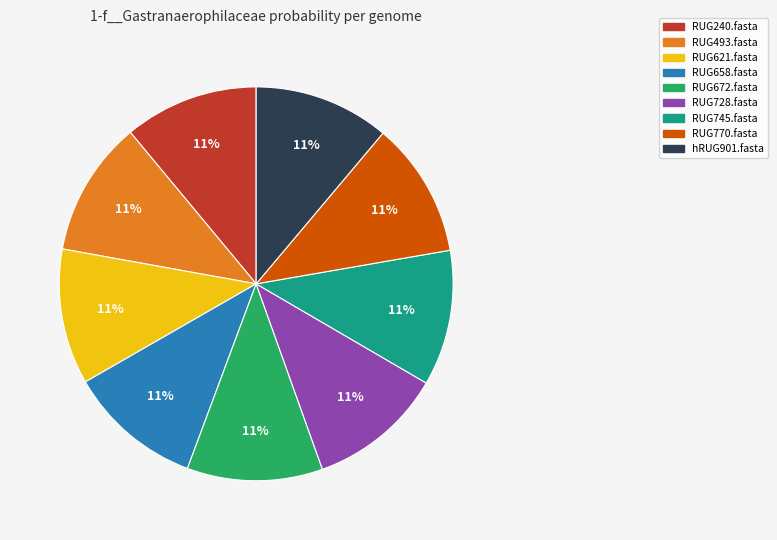

What is the ratio of the value at hRUG901.fasta to the value at RUG672.fasta?

1.0